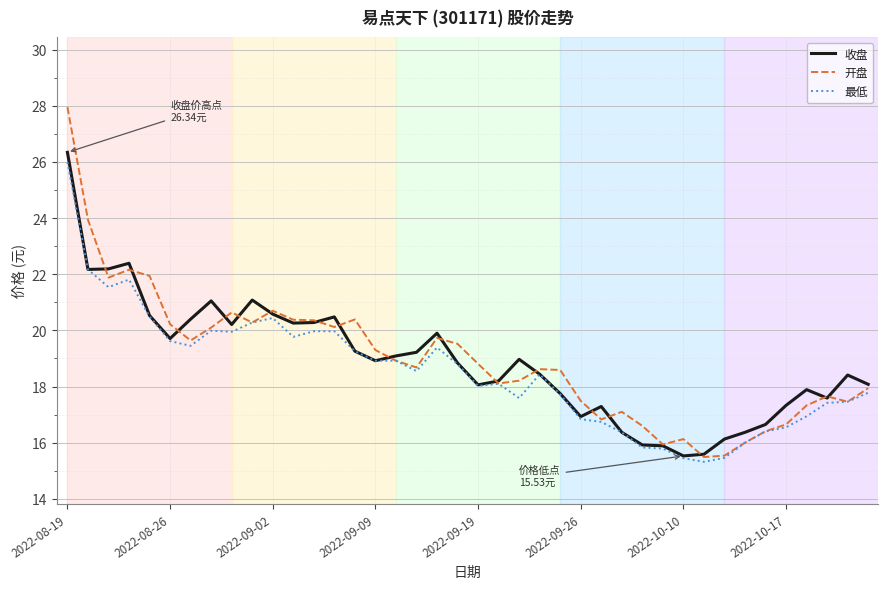

What is the lowest value of the 开盘 series?

15.5